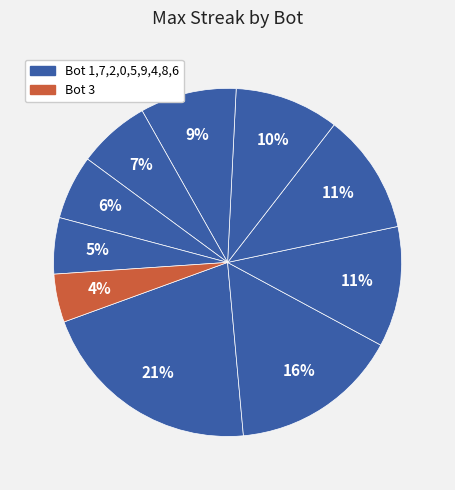

What is the largest slice in the pie chart?

1